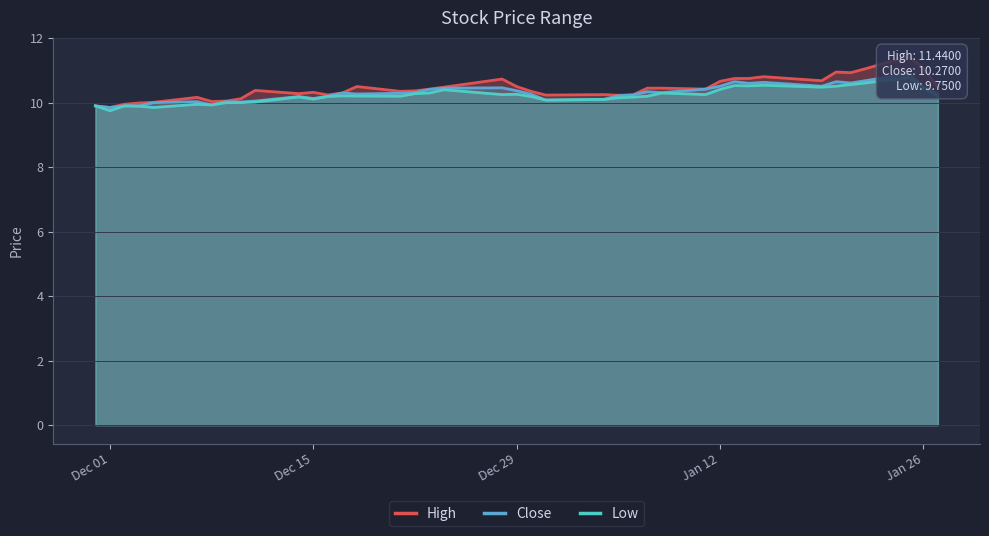

Reading left to right, transcribe all the data shown in this chart.

High: 9.9	9.8	9.9	10.0	10.0	10.2	10.0	10.1	10.1	10.4	10.3	10.3	10.2	10.3	10.5	10.3	10.4	10.4	10.5	10.7	10.5	10.3	10.2	10.2	10.2	10.2	10.4	10.4	10.4	10.7	10.8	10.8	10.8	10.7	10.9	10.9	11.1	11.4	11.1	10.5
Close: 9.9	9.8	9.9	9.9	10.0	10.0	9.9	10.0	10.0	10.1	10.2	10.1	10.2	10.3	10.3	10.3	10.3	10.4	10.4	10.5	10.4	10.3	10.1	10.1	10.2	10.2	10.3	10.3	10.4	10.5	10.7	10.6	10.6	10.5	10.7	10.6	10.7	10.9	10.5	10.3
Low: 9.9	9.8	9.9	9.9	9.8	9.9	9.9	10.0	10.0	10.0	10.2	10.1	10.2	10.2	10.2	10.2	10.3	10.3	10.4	10.2	10.3	10.2	10.1	10.1	10.2	10.2	10.2	10.3	10.2	10.4	10.5	10.5	10.5	10.5	10.5	10.6	10.6	10.8	10.4	10.2